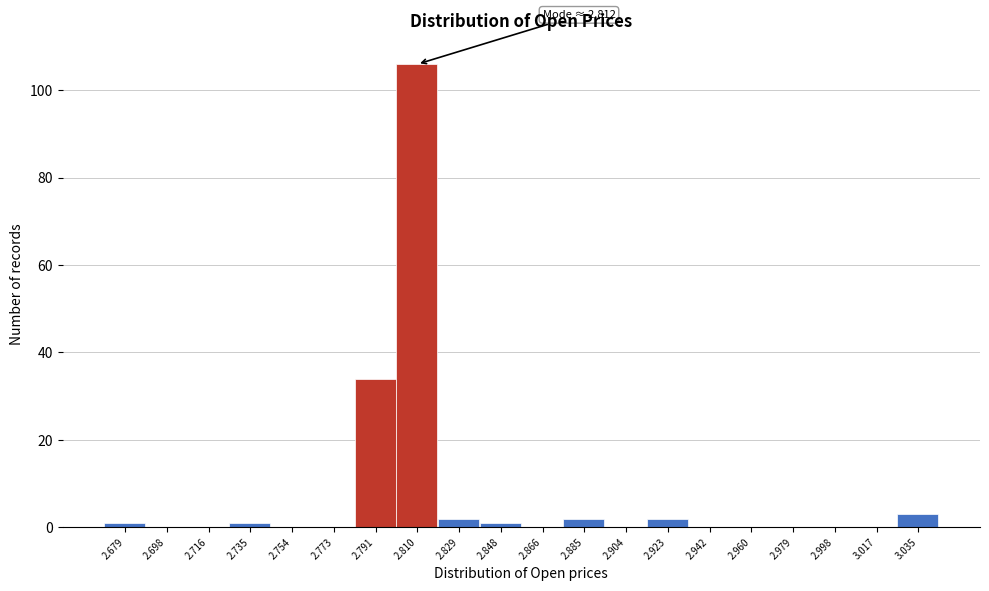

Reading left to right, transcribe all the data shown in this chart.

2.679=1	2.698=0	2.716=0	2.735=1	2.754=0	2.773=0	2.791=34	2.810=106	2.829=2	2.848=1	2.866=0	2.885=2	2.904=0	2.923=2	2.942=0	2.960=0	2.979=0	2.998=0	3.017=0	3.035=3